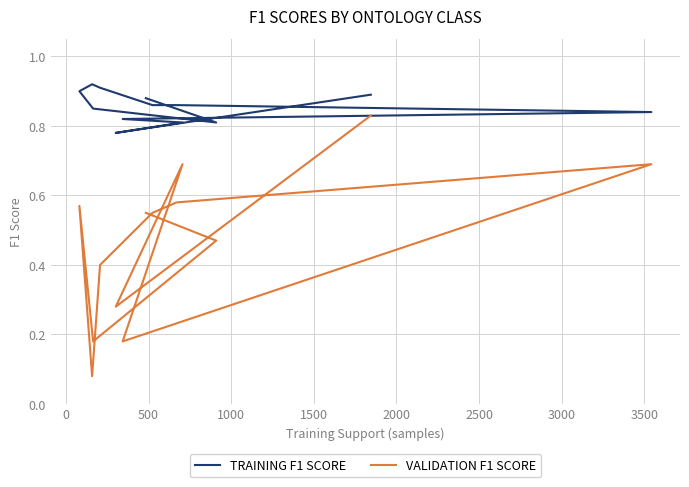

How many interior local peaks does the VALIDATION F1 SCORE series have?

3